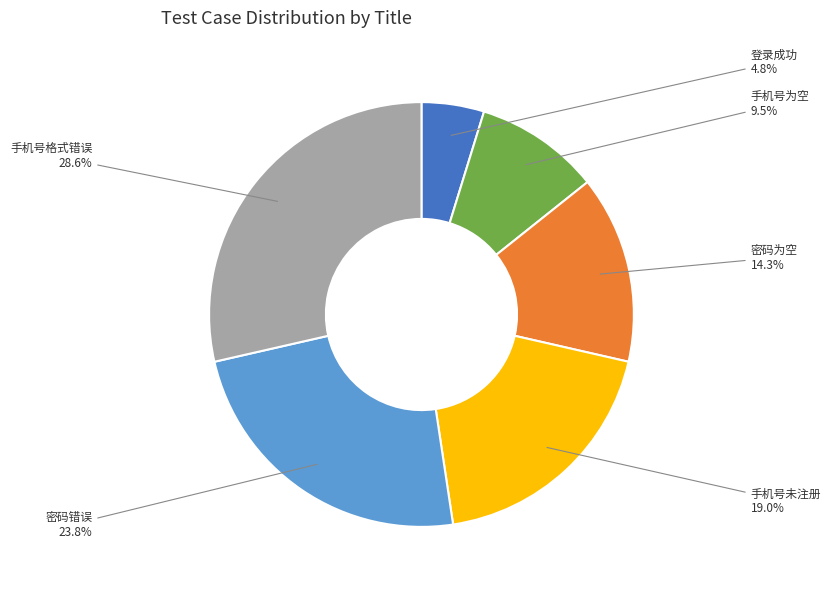

Which slice is the smallest?

登录成功